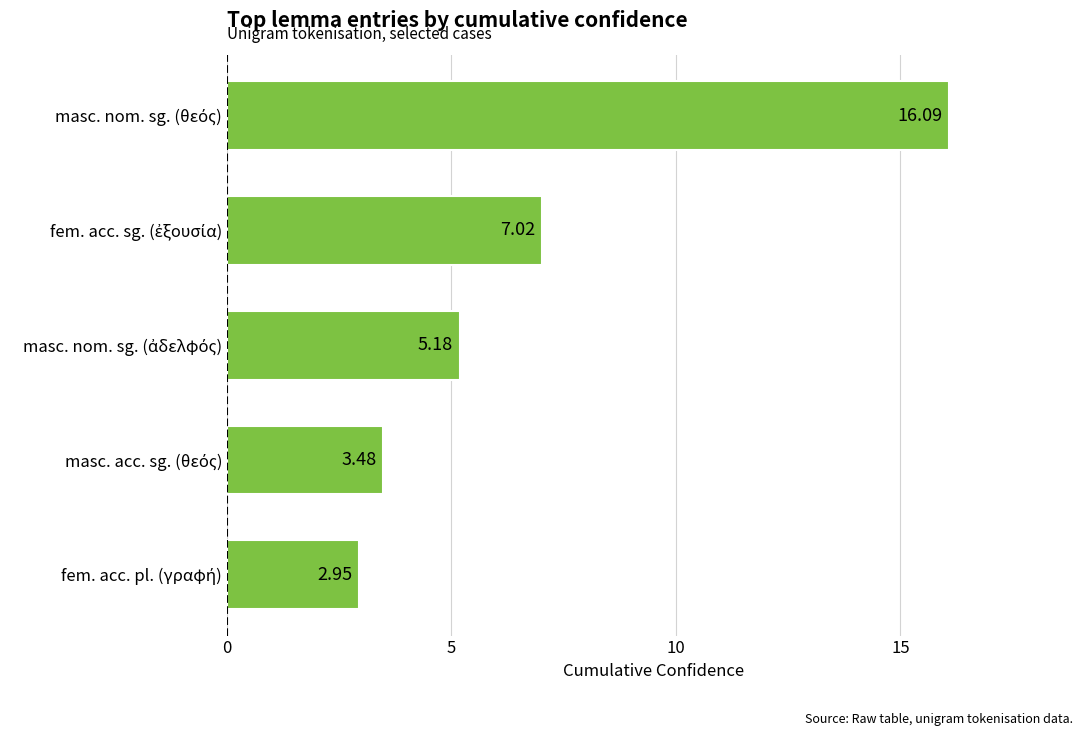

How many values are below 5?

2